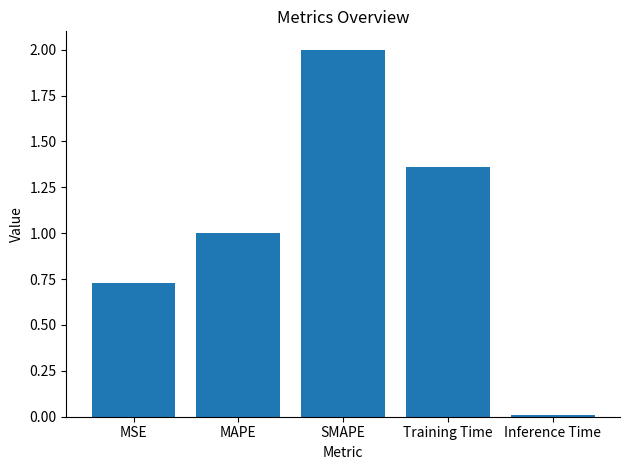

What is the greatest value displayed?

2.0